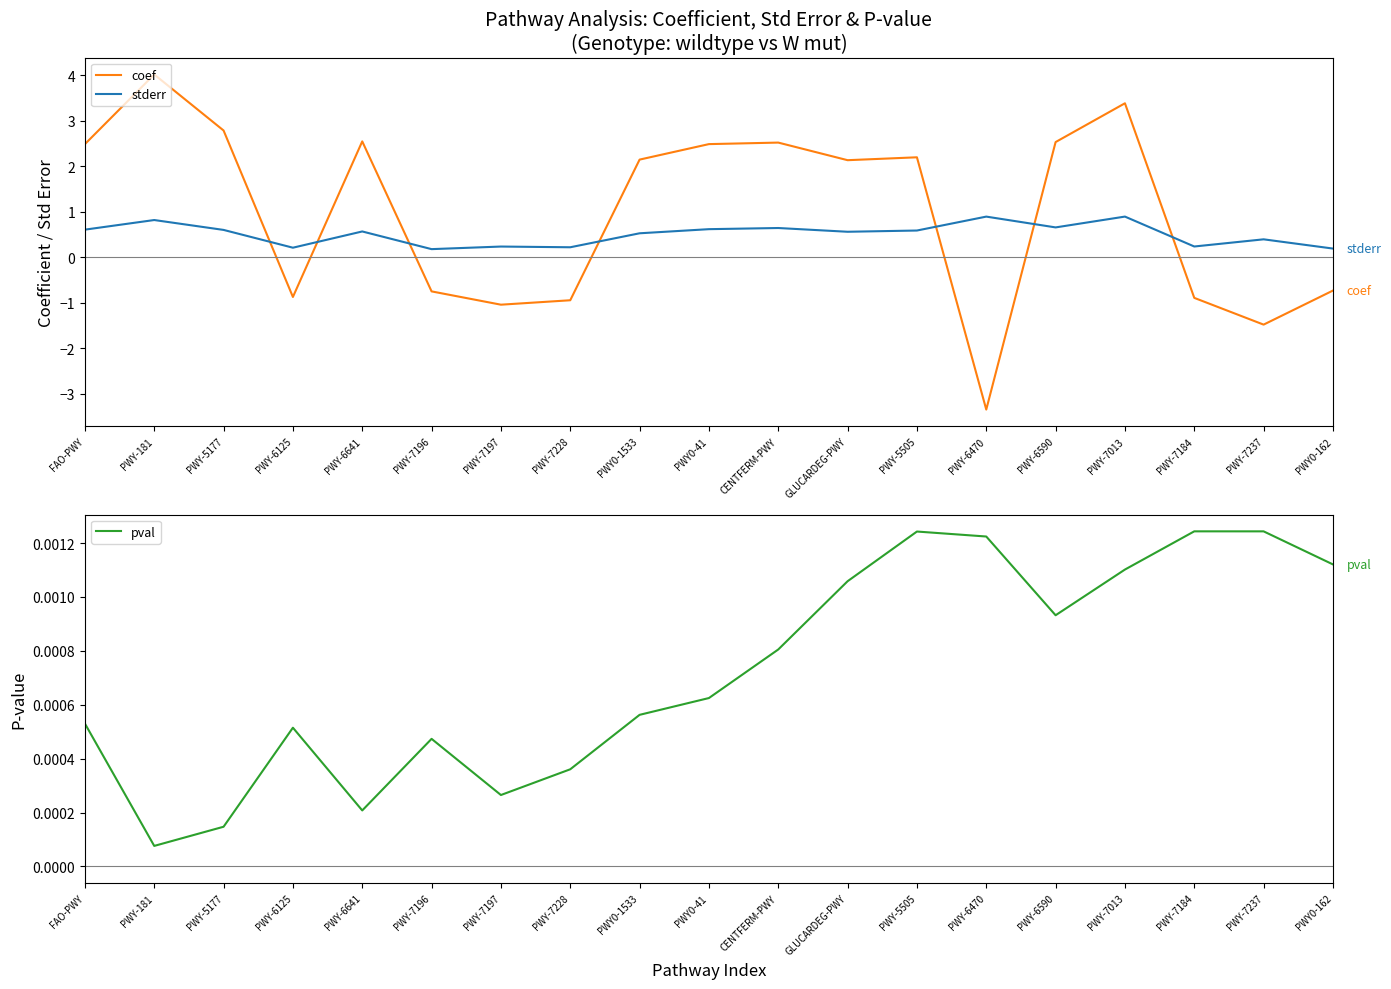

At which label does coef reach its peak?

PWY-181